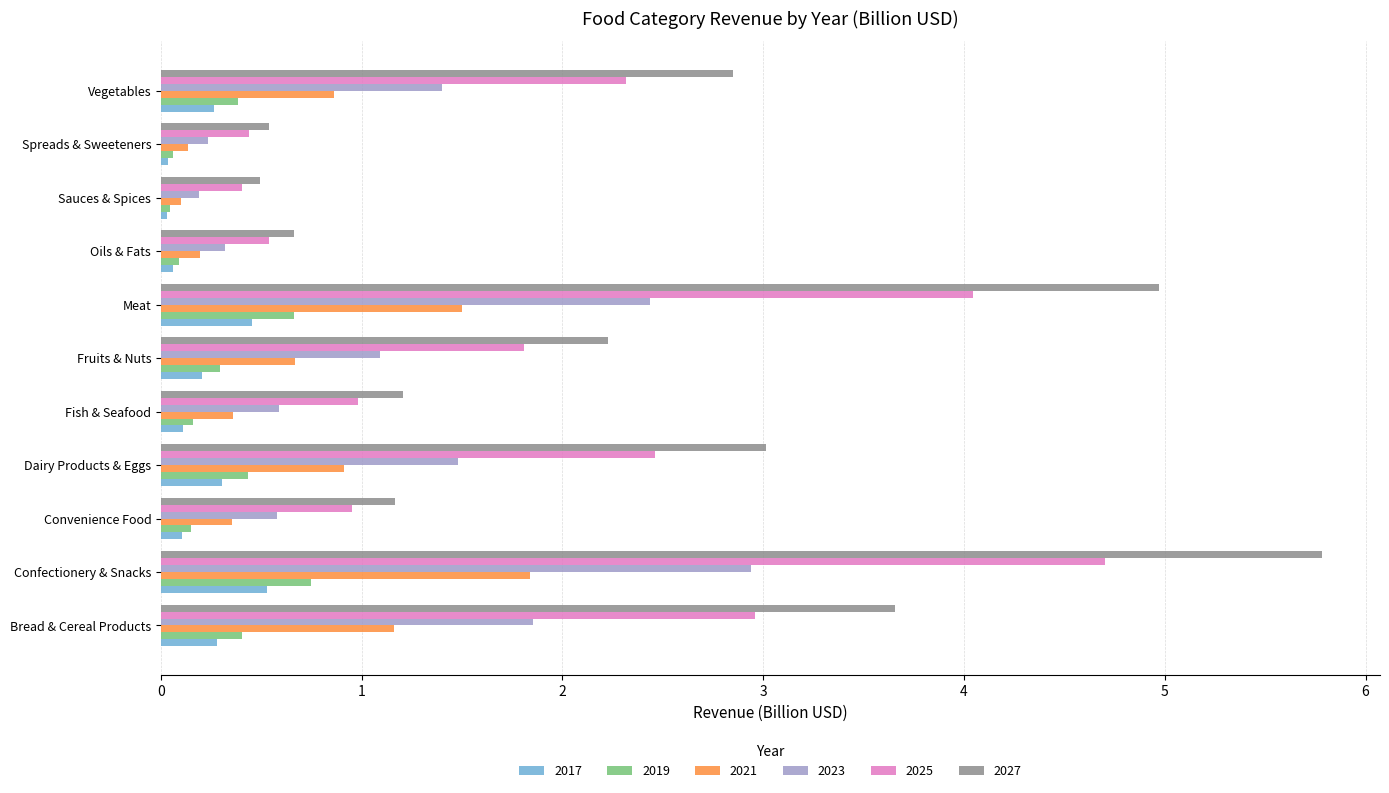

What is the greatest value displayed?

5.8